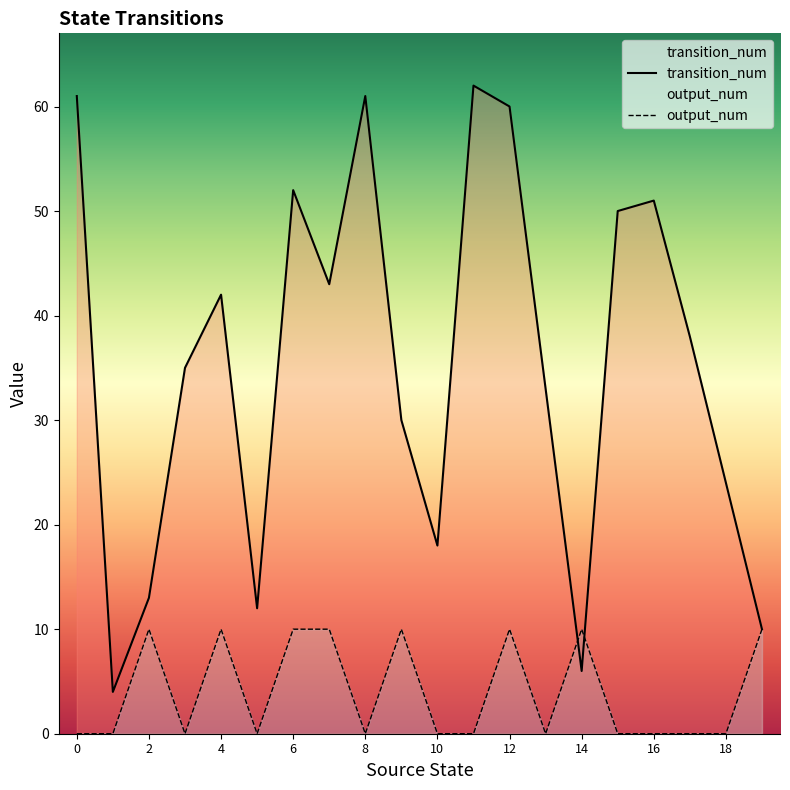

What is the value of the transition_num point at the 18th from the left?

38